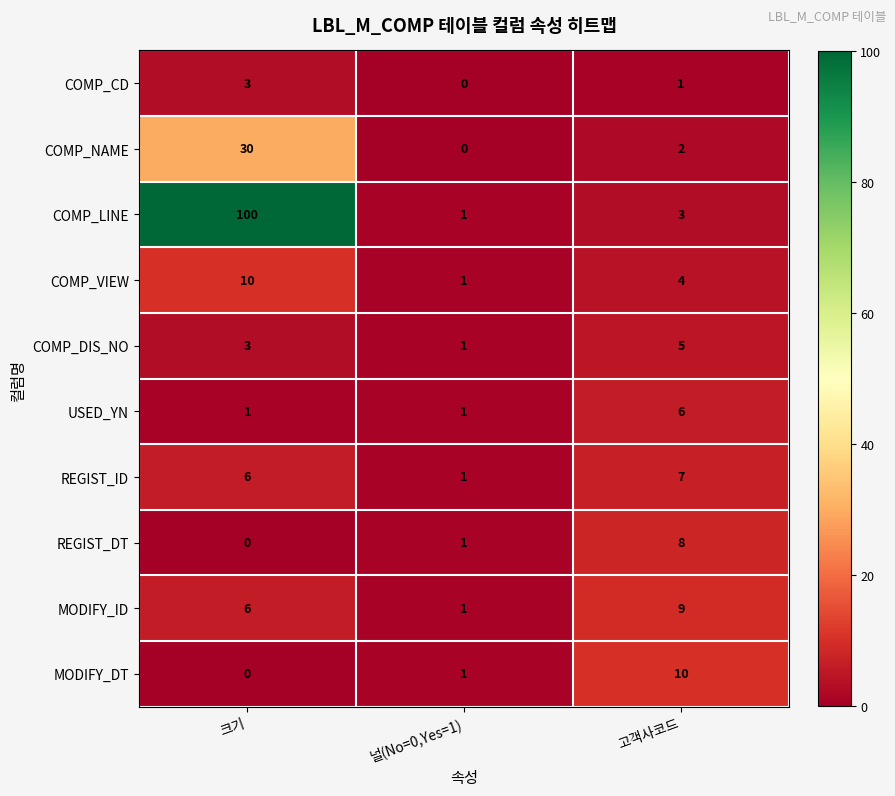

Reading right to left, list all the values displayed in this chart.

COMP_CD: 1	0	3
COMP_NAME: 2	0	30
COMP_LINE: 3	1	100
COMP_VIEW: 4	1	10
COMP_DIS_NO: 5	1	3
USED_YN: 6	1	1
REGIST_ID: 7	1	6
REGIST_DT: 8	1	0
MODIFY_ID: 9	1	6
MODIFY_DT: 10	1	0